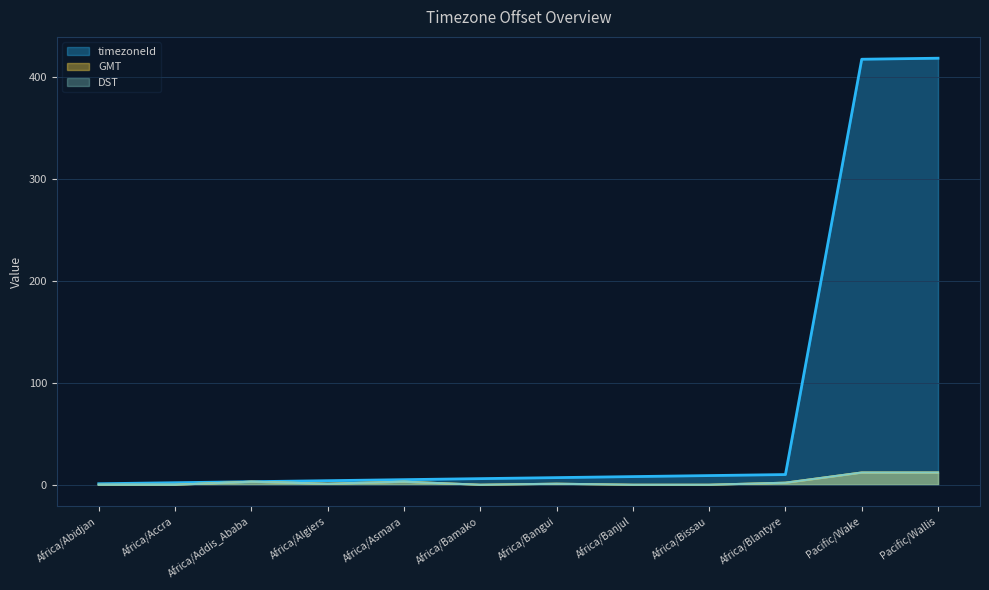

How many lines are shown in the chart?

3